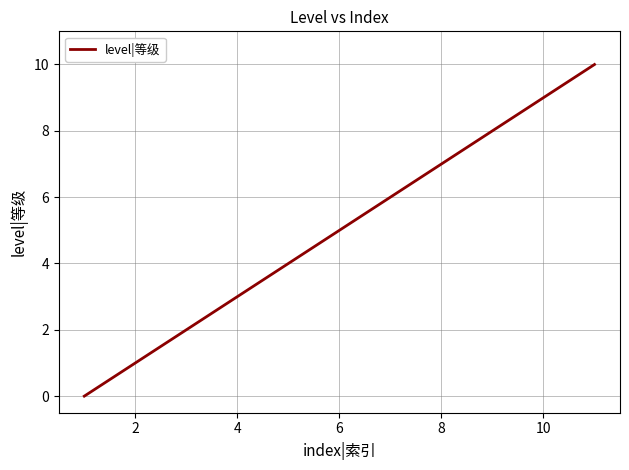

What is the greatest value displayed?

10